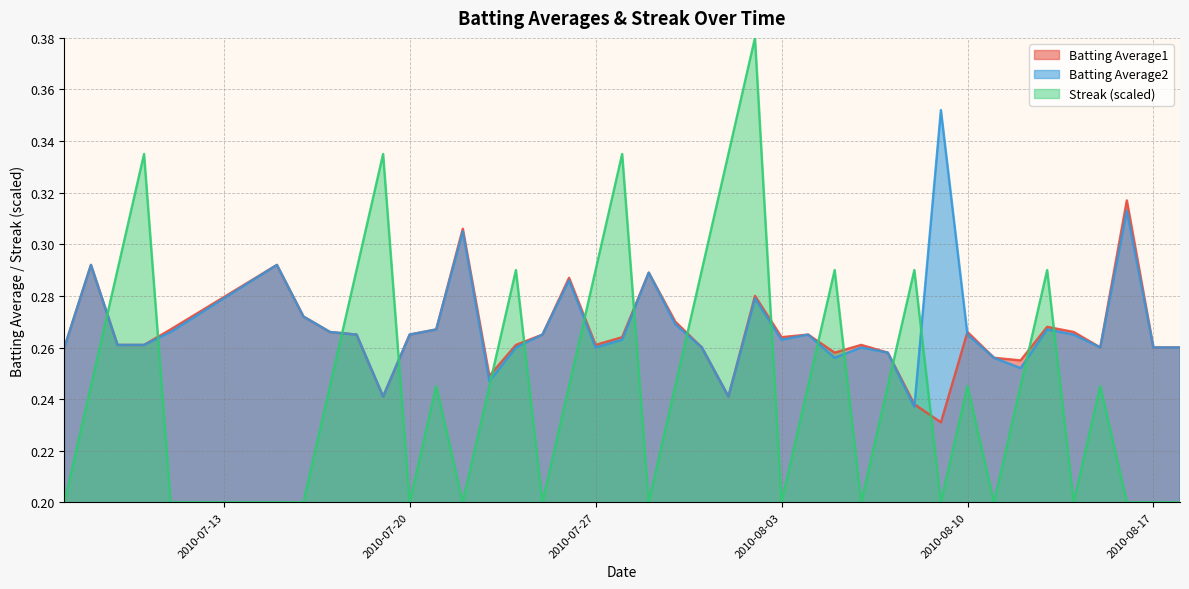

Which series ends up on top after the final intersection of Batting Average2 and Streak?

Batting Average2